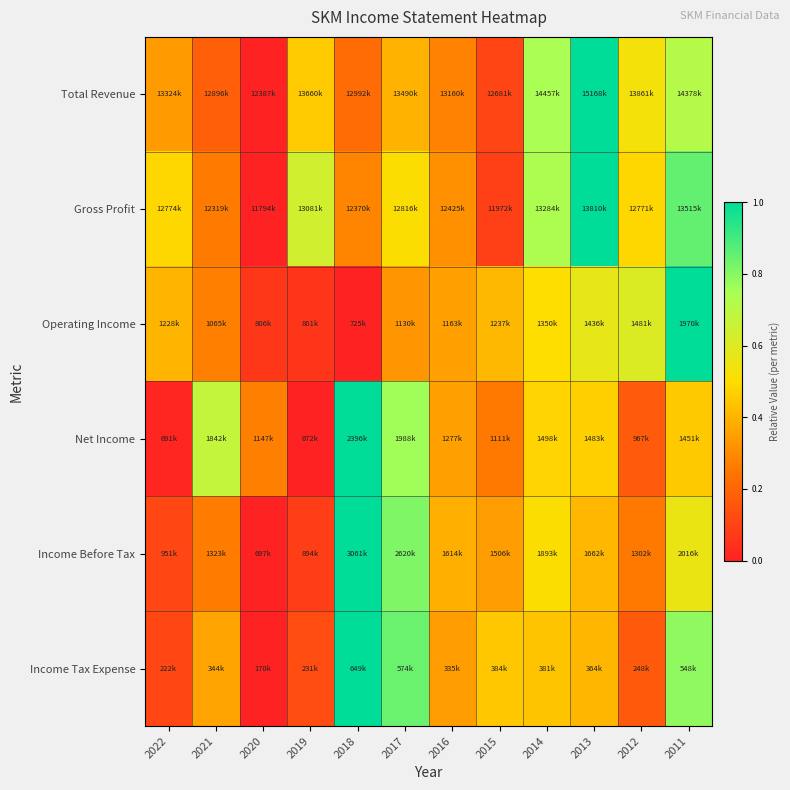

At which category is the sum across all series the highest?

2011